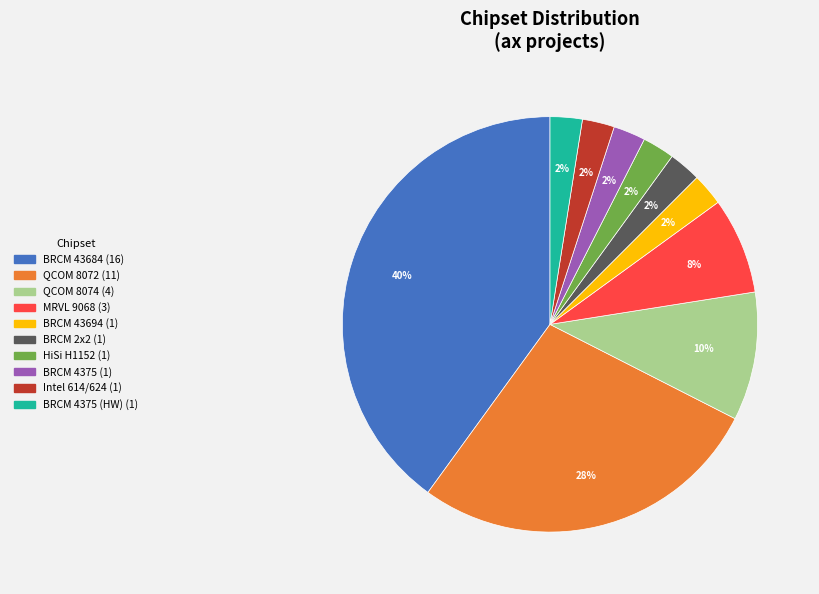

To the nearest percent, what is the average slice percentage?

10%